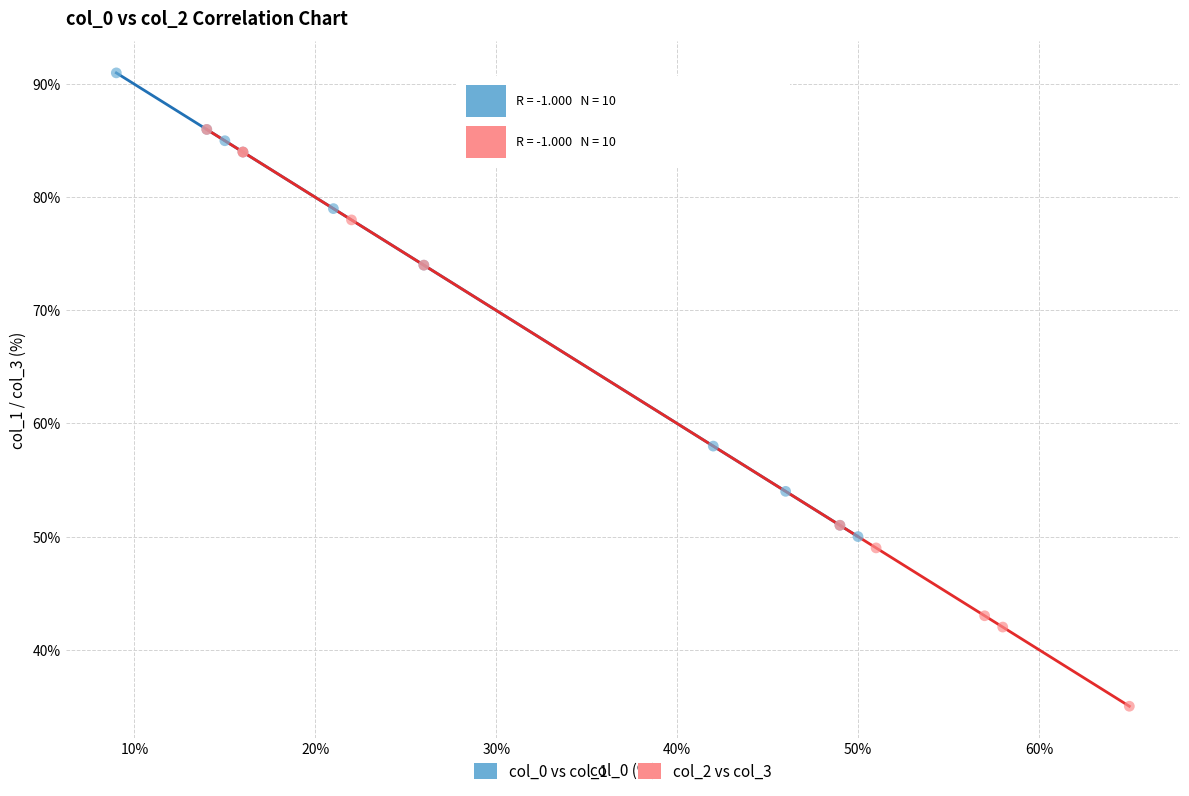

What are all the series names shown in the legend?

col_0 vs col_1, col_2 vs col_3